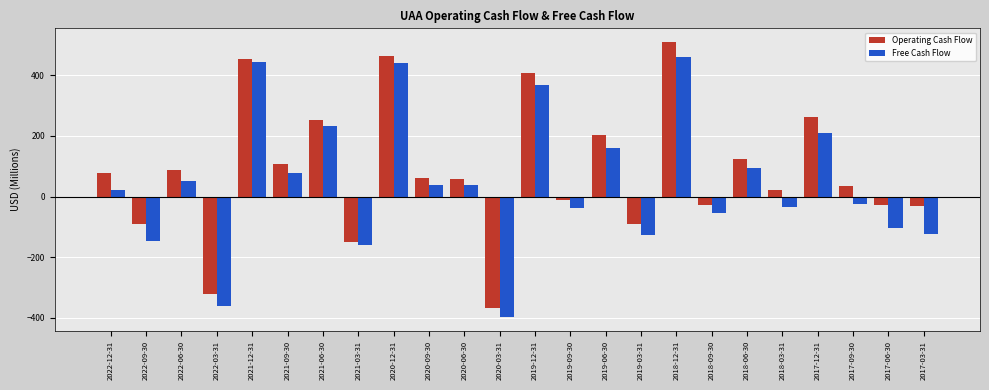

What is the sum of the Free Cash Flow values at 2019-09-30 and 2021-03-31?

-197.5